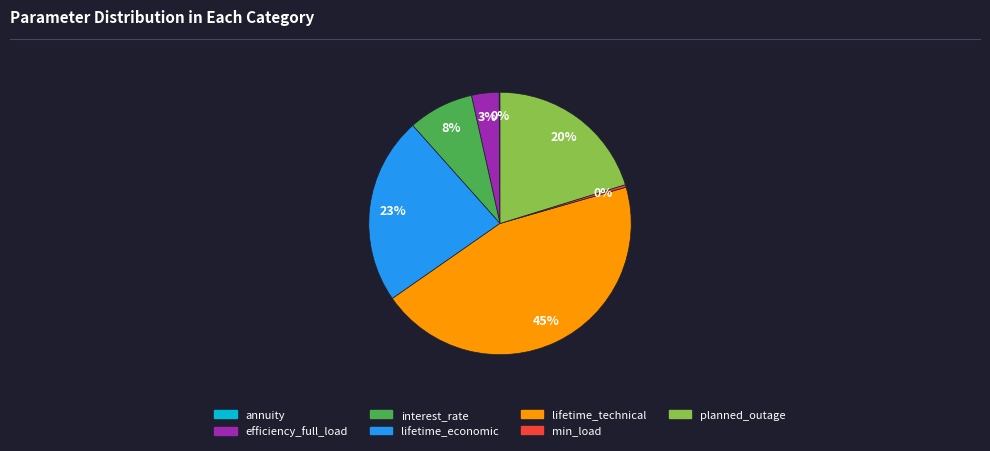

To the nearest percent, what portion does interest_rate represent?

8%